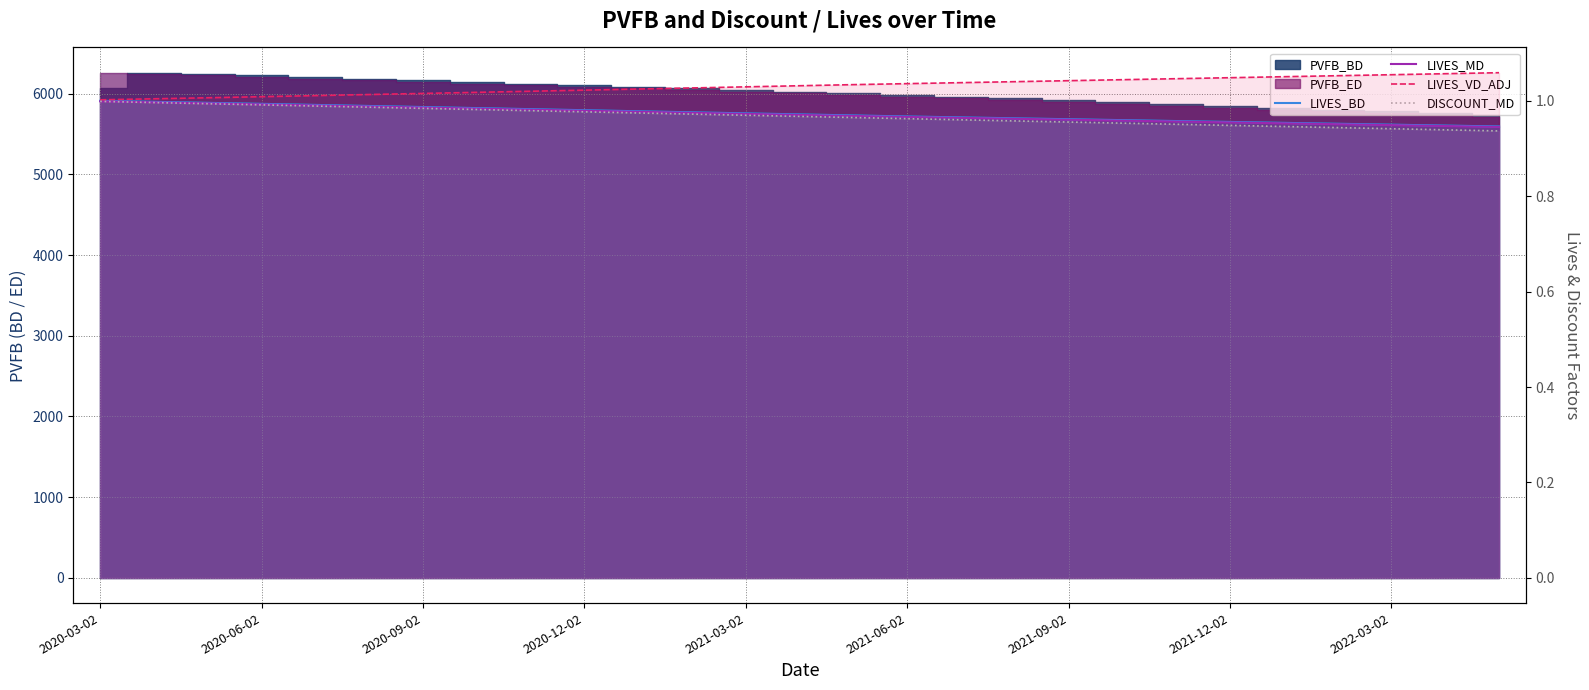

Which series changed the most between 2020-09-02 and 21?

DISCOUNT_MD